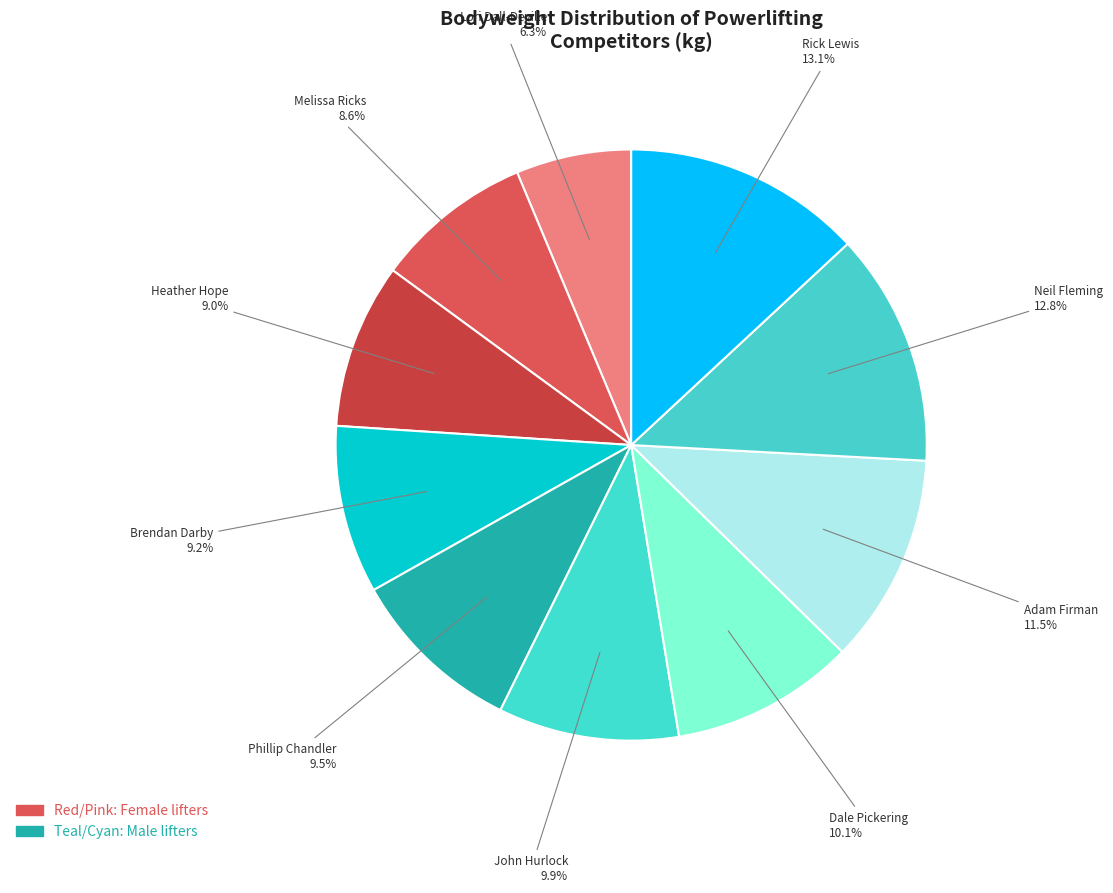

What is the smallest slice in the pie chart?

Lori Dall-Deville